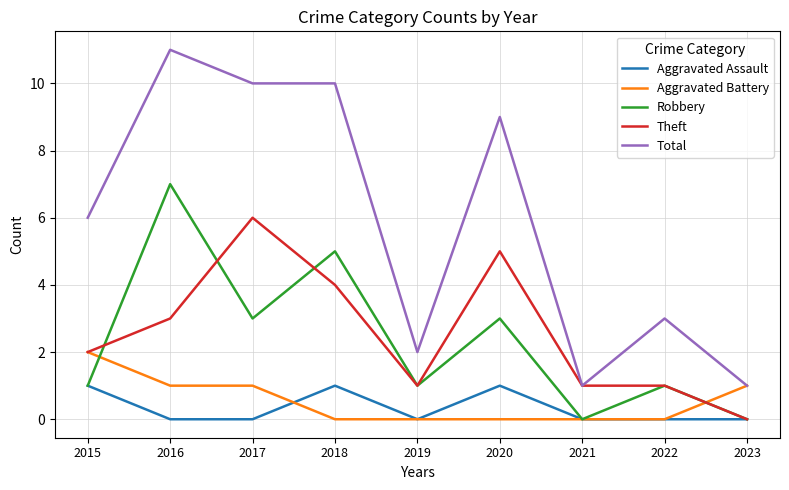

What is the total value across all series at 2022?

5